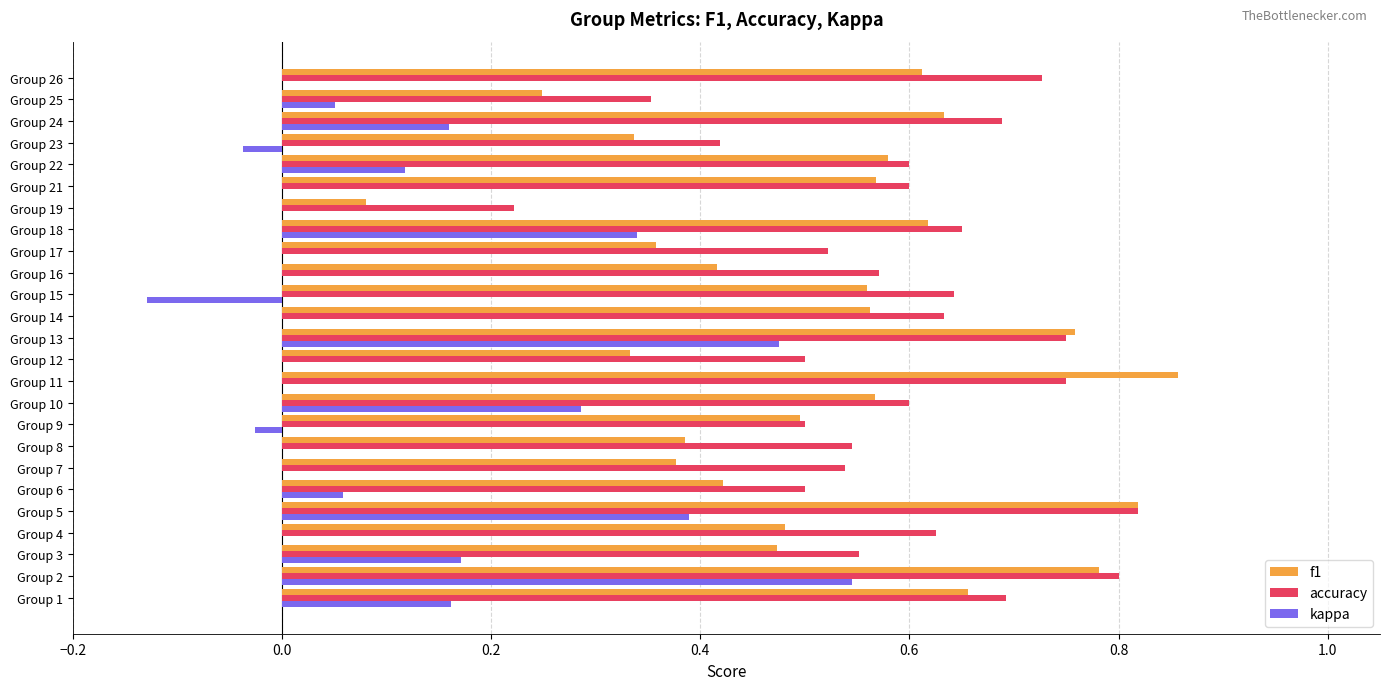

What is the sum of all f1 values?

13.0